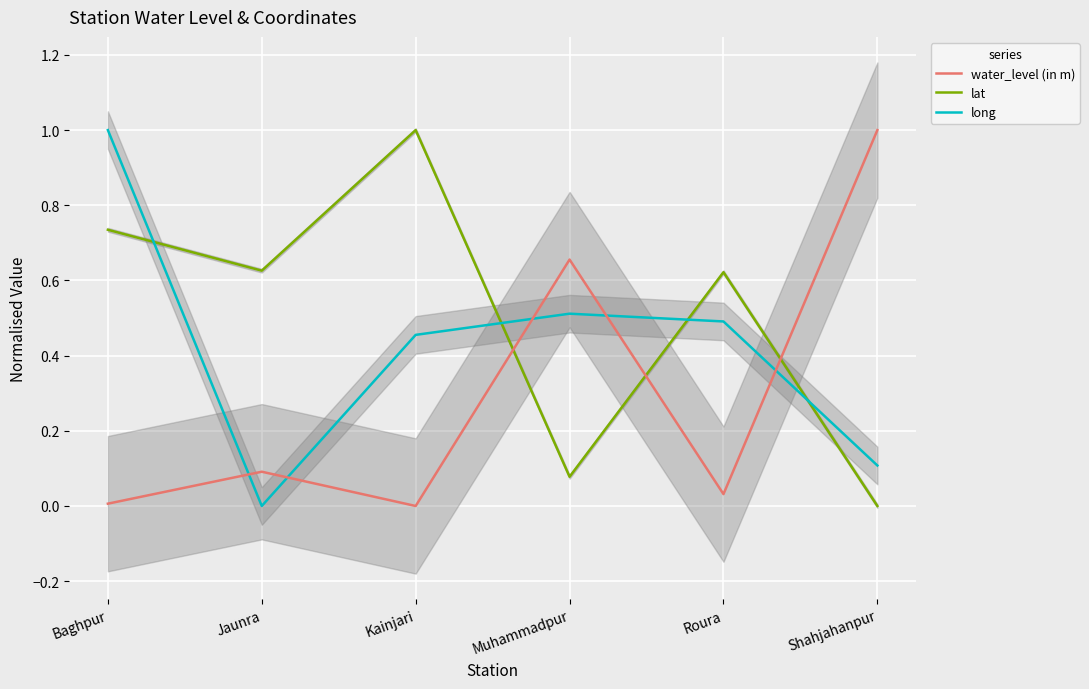

How many categories are shown in the chart?

6